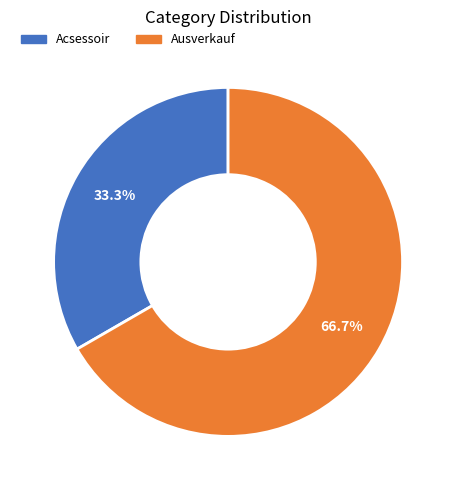

What percentage is the Acsessoir slice, to the nearest percent?

33%